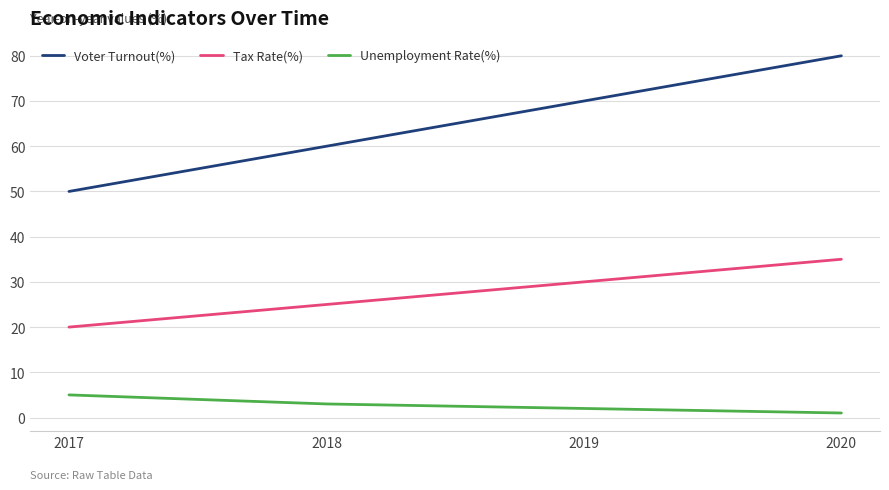

The Unemployment Rate(%) series shows 2 at 2019. True or false?

True